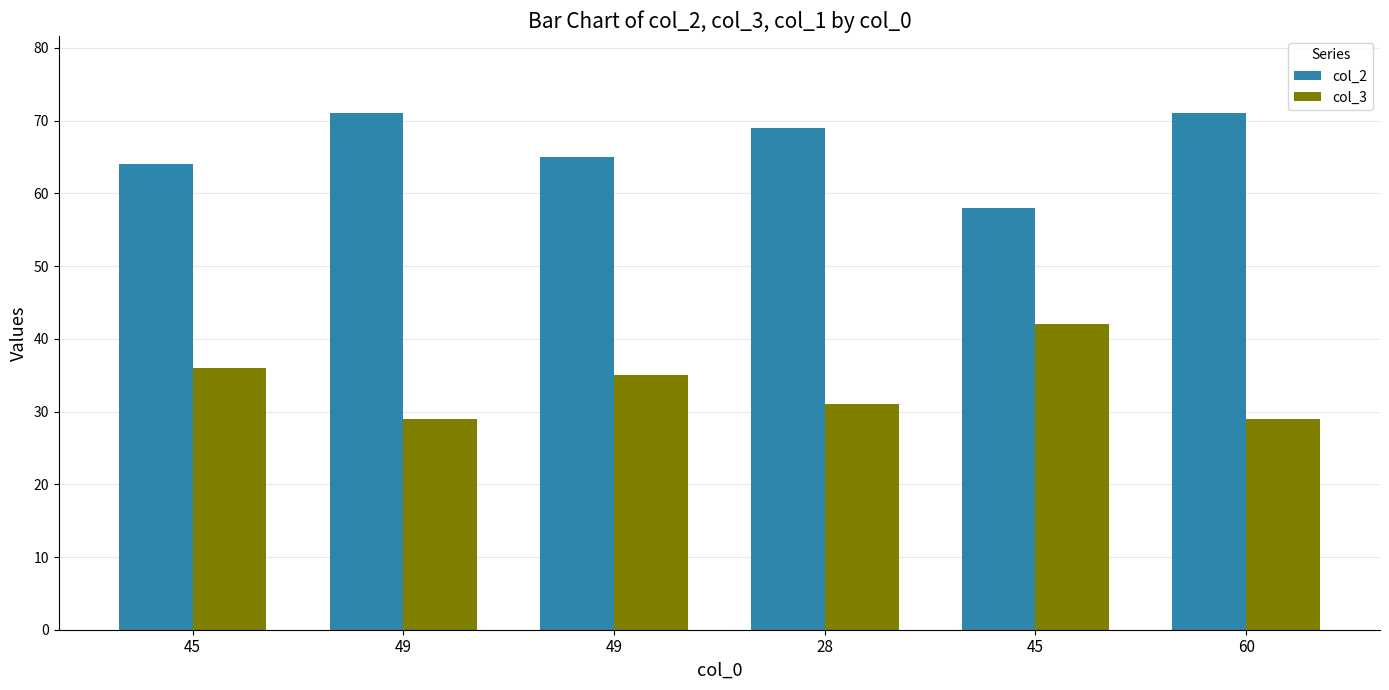

List the labels in order of col_2 value, largest first.

49, 60, 28, 49, 45, 45